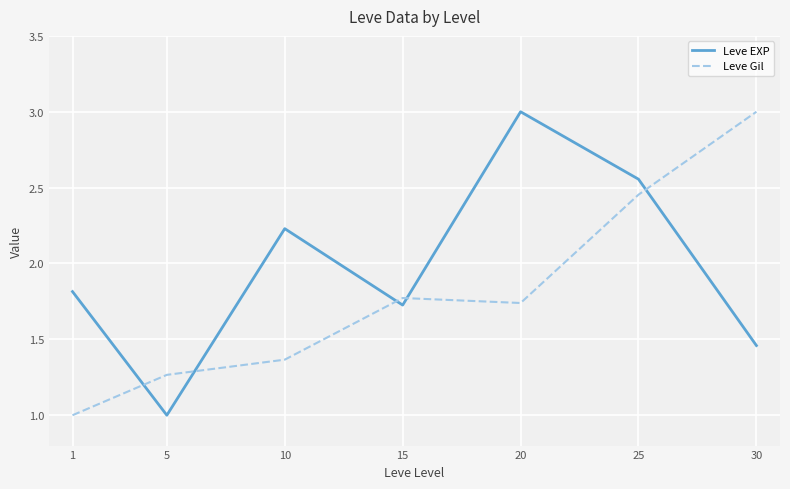

What is the maximum value for Leve EXP?

3.0